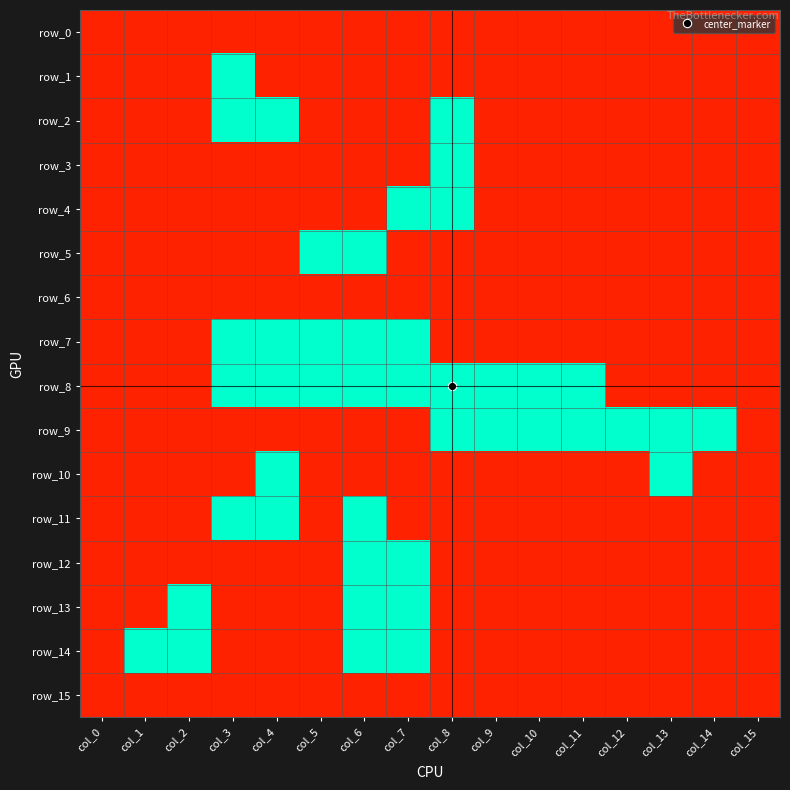

How many values in row_4 are above zero?

14